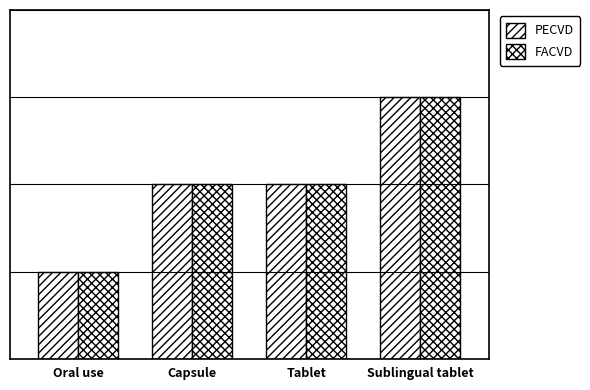

What is the sum of all FACVD values?

8